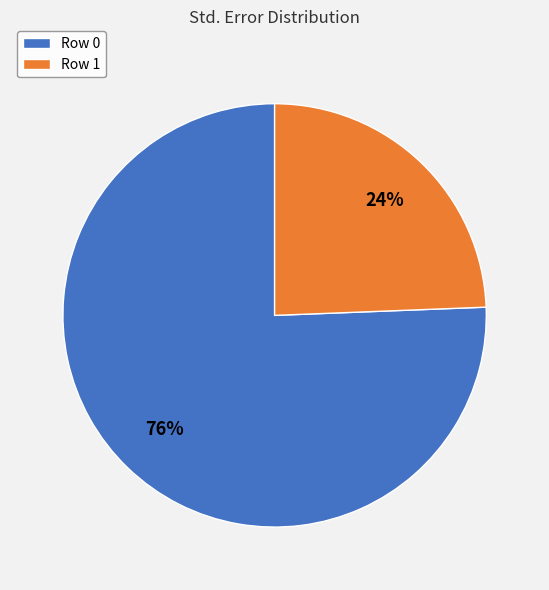

Combined, do Row 0 and Row 1 account for over 50%?

Yes